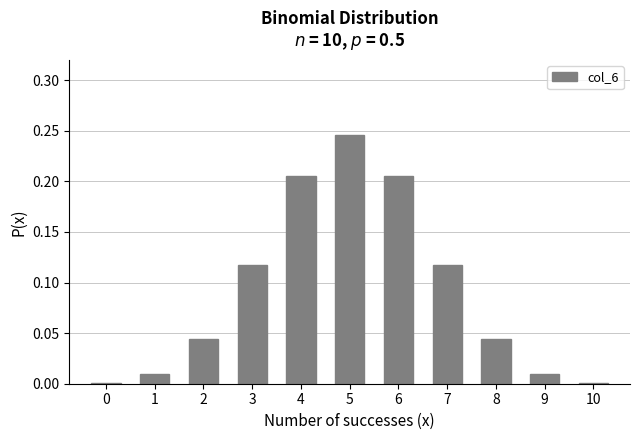

The chart shows a value of 0.0 at 10. True or false?

True